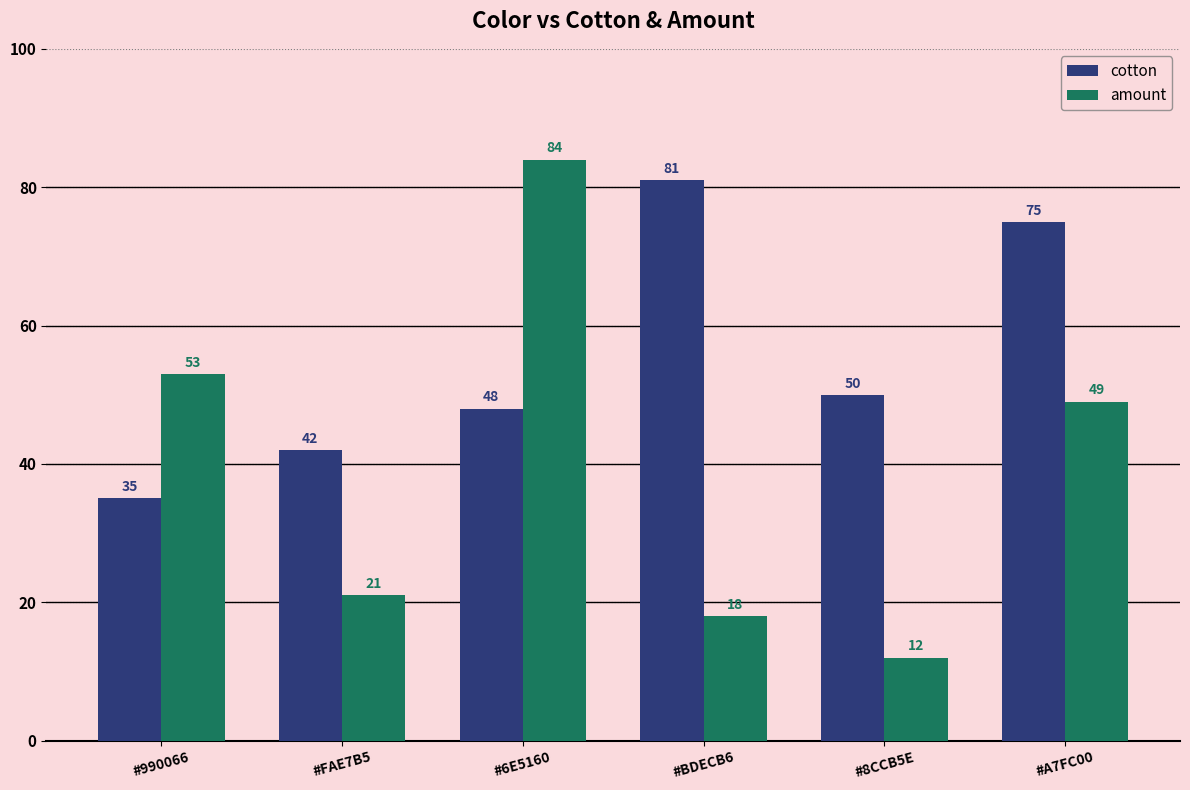

How many data points in cotton are less than 50?

3